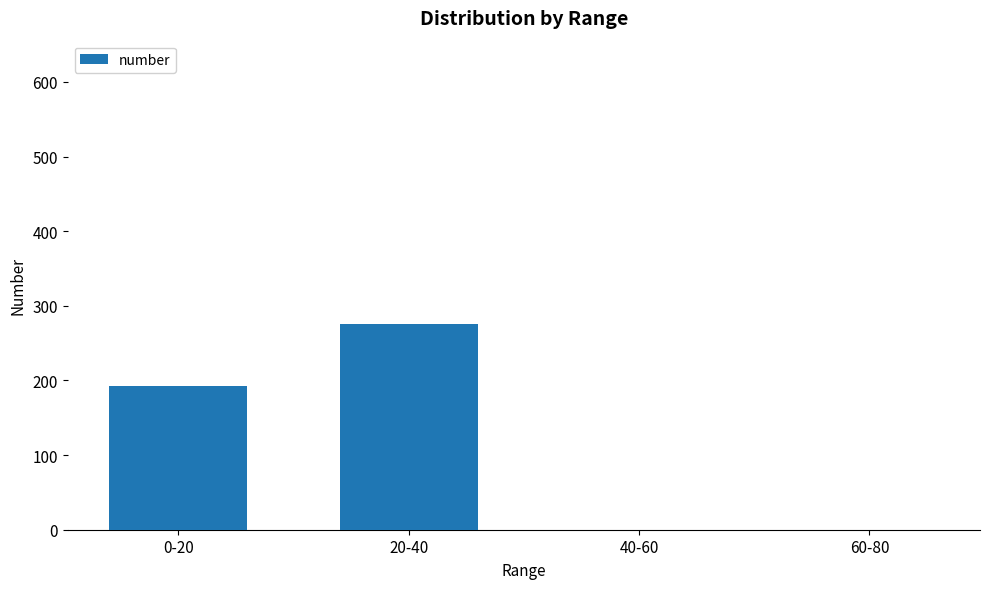

What is the sum of all values?

468